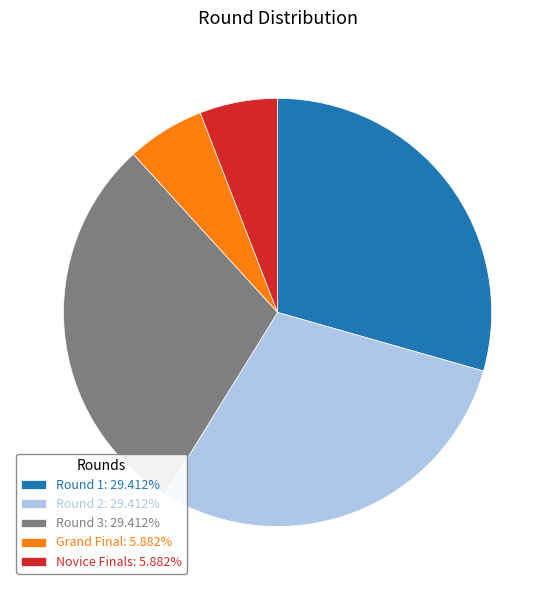

Do Round 1: 29.412% and Round 3: 29.412% together represent more than half of the pie?

Yes